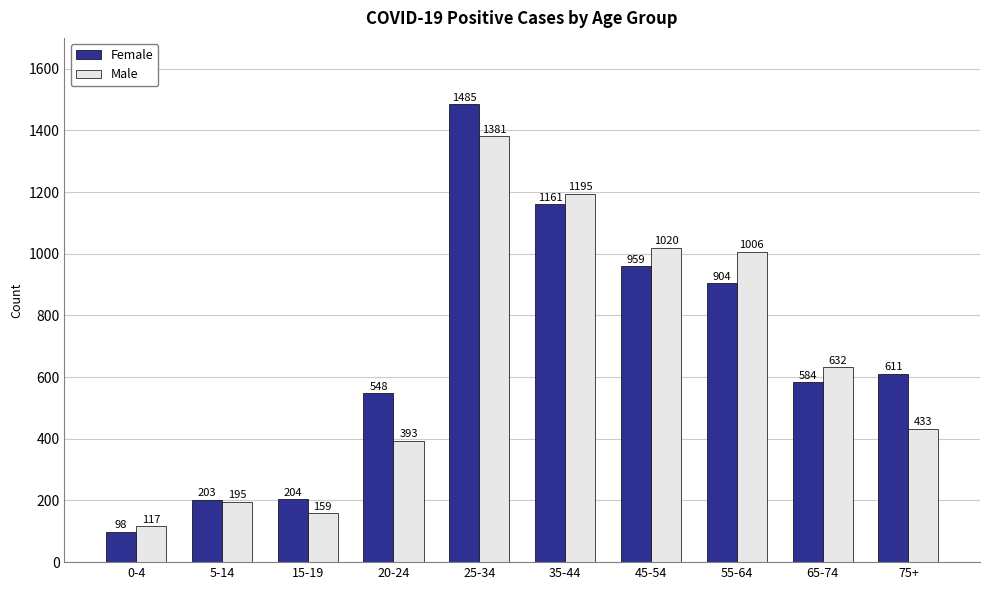

What is the sum of all Female values?

6757